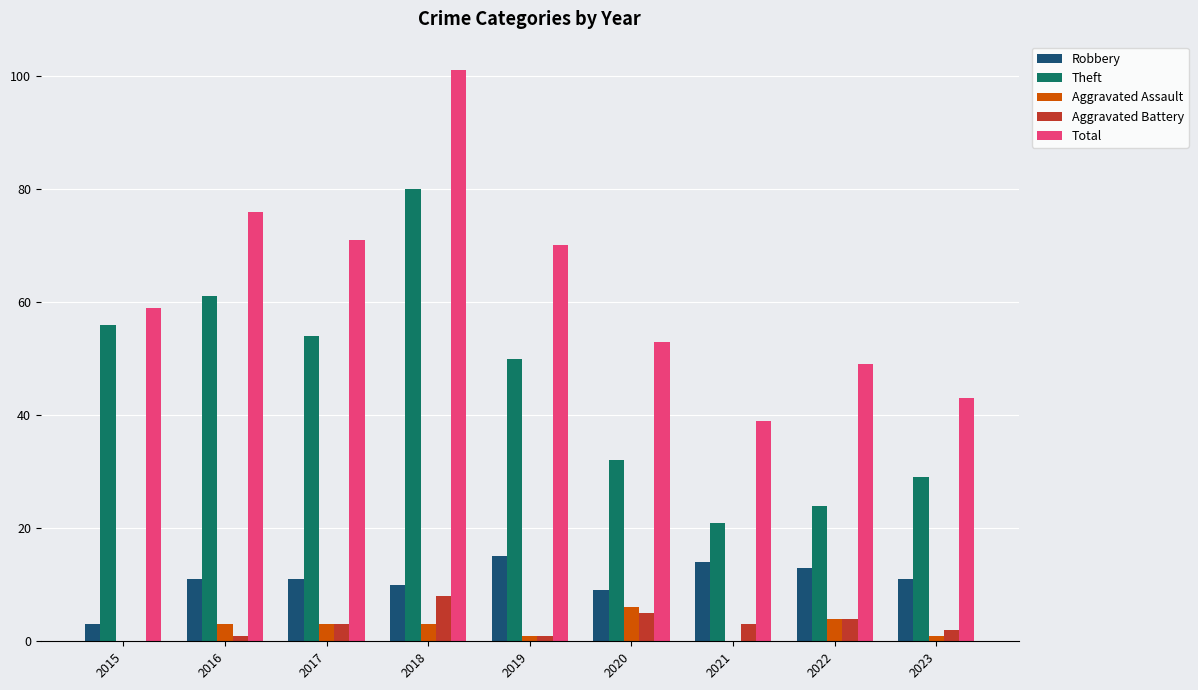

The Aggravated Assault series shows -4 at 2015. True or false?

False